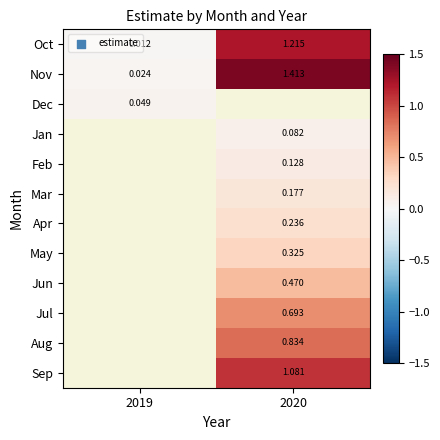

How many distinct data groups are displayed?

12